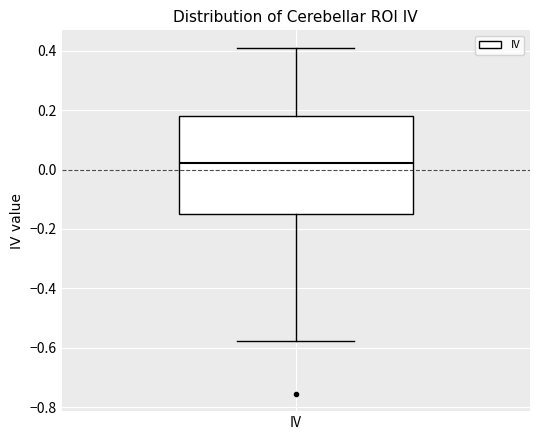

Read this box plot against the y-axis: the position of the median line, the range covered by the box, and the ends of both whiskers. The values are not printed on the chart, so give them approximately, as read against the axis.

median 0.02, box -0.14 to 0.18, whiskers -0.58 to 0.42